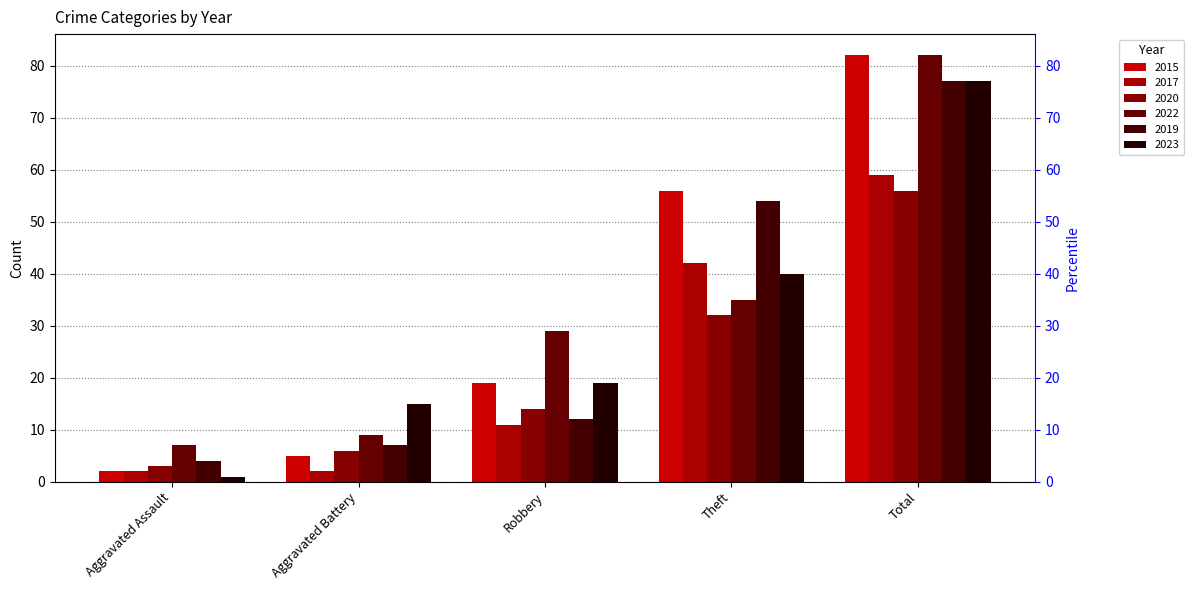

What is the difference between the maximum and minimum values in the 2023 series?

76